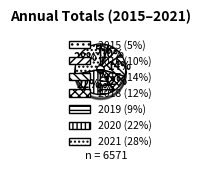

Between 2015 and 2019, which is larger?

2019